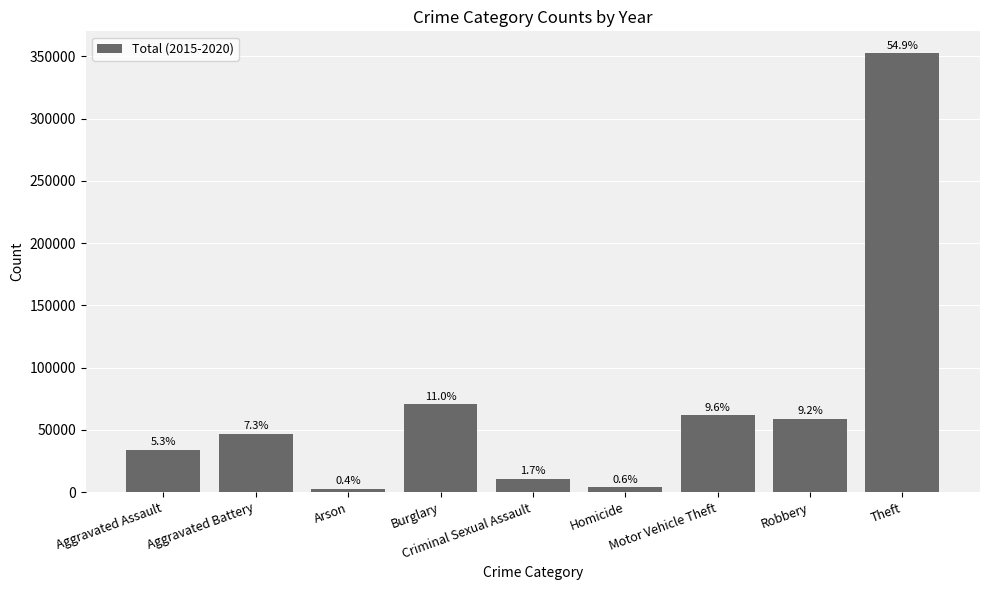

Between Criminal Sexual Assault and Theft, which is larger?

Theft